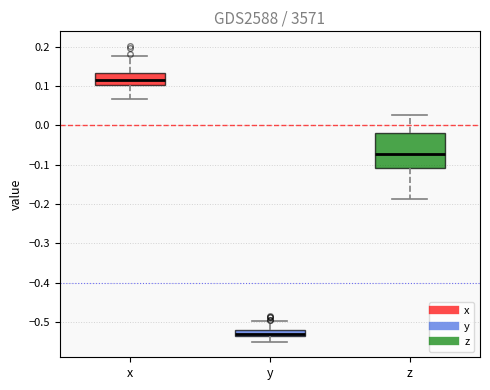

Which box has the lowest median line?

y